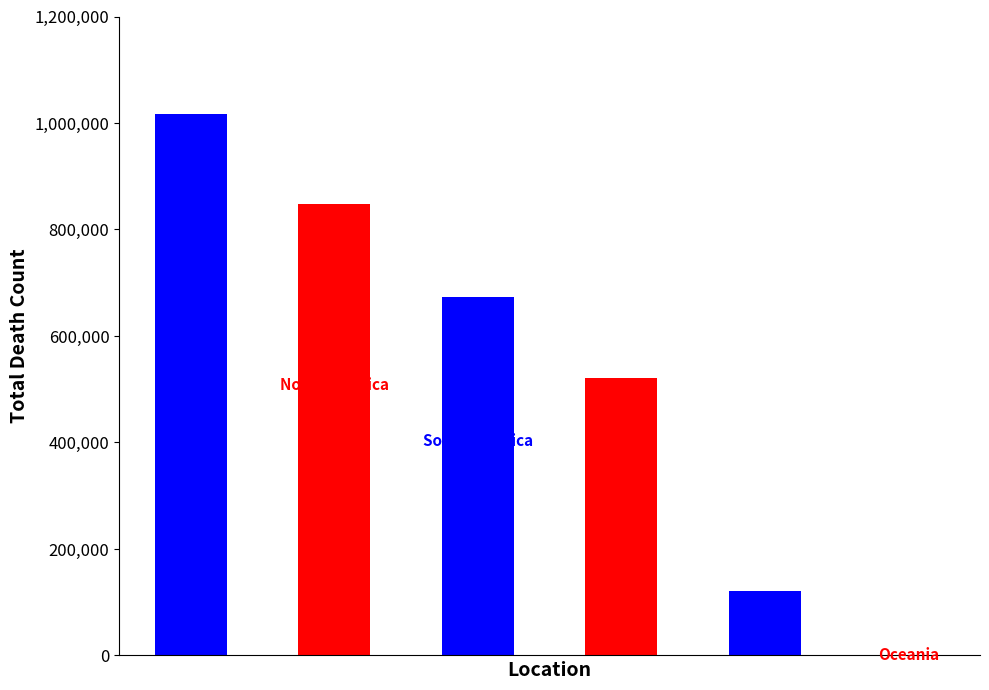

Count the values in the range 121784 to 847942.

4